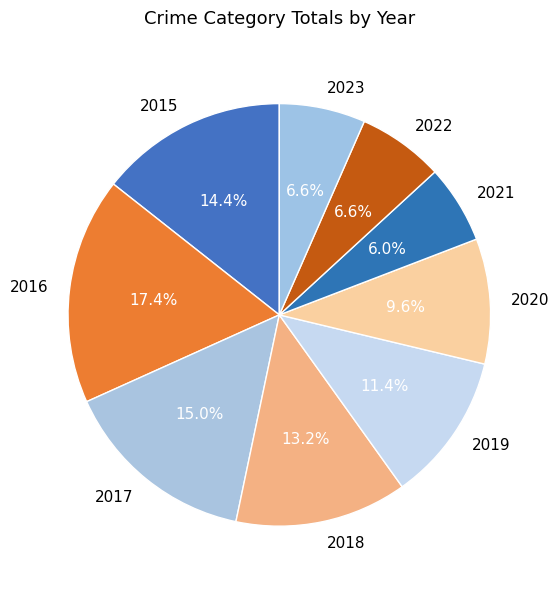

To the nearest percent, what percentage of the pie is 2015?

14%